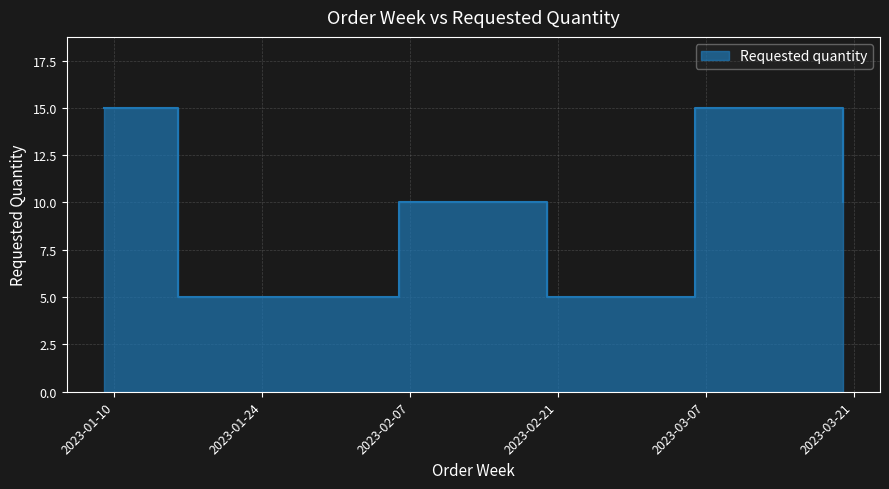

What is the label of the 6th point from the right?

2023-01-23